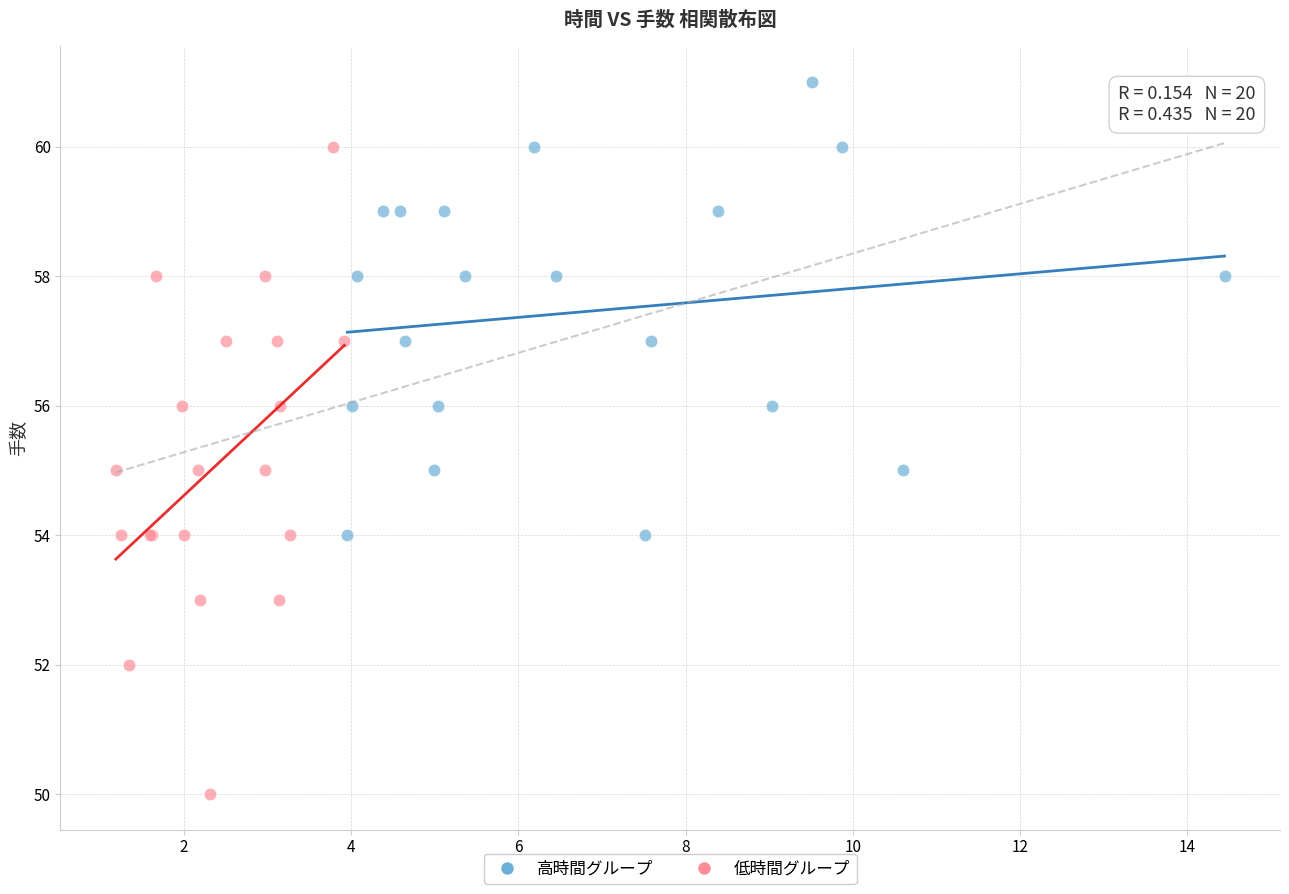

Which series reaches the minimum Y coordinate?

低時間グループ